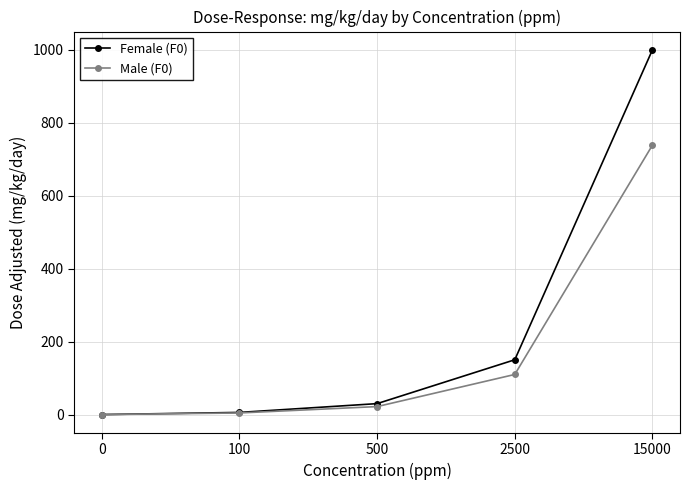

What is the value of the Male (F0) point at the 5th from the left?

739.0